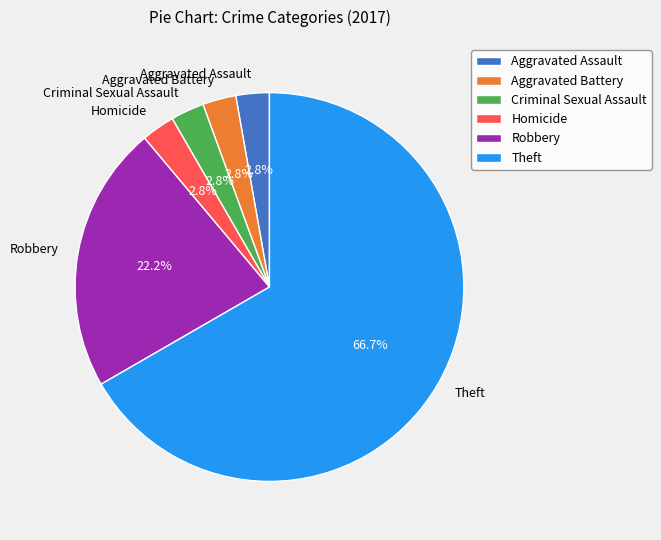

What is the ratio of the value at Homicide to the value at Aggravated Battery?

1.0